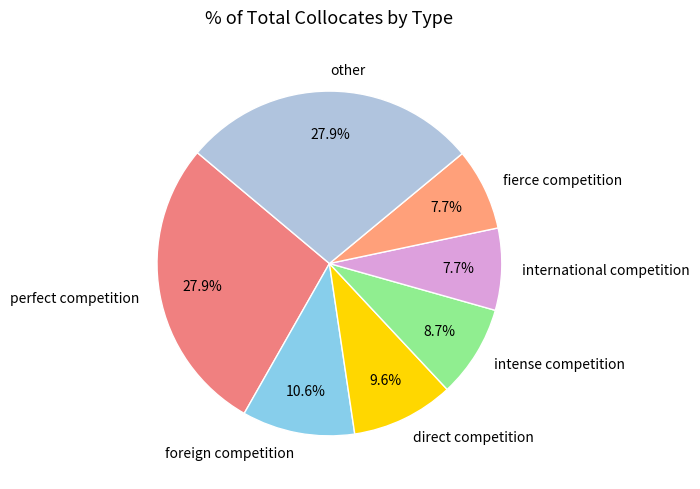

What is the total percentage of perfect competition and direct competition?

37.5%